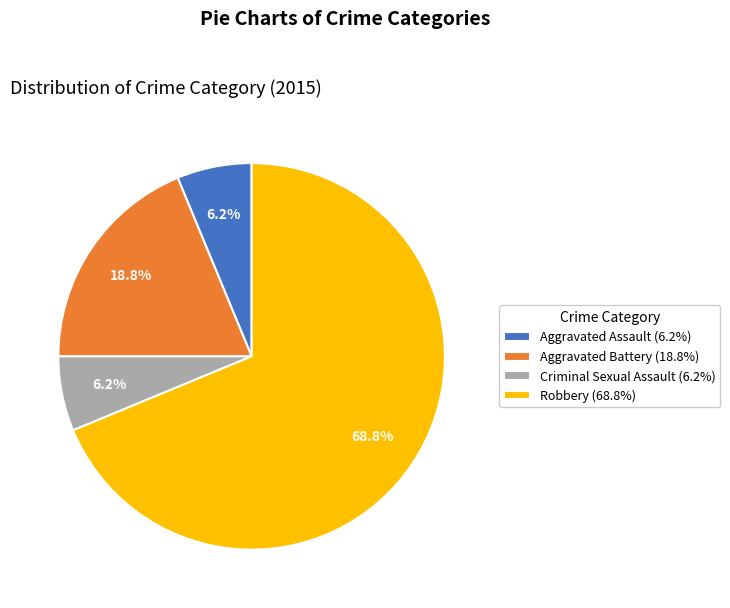

True or false: Criminal Sexual Assault accounts for 1% of the total.

False